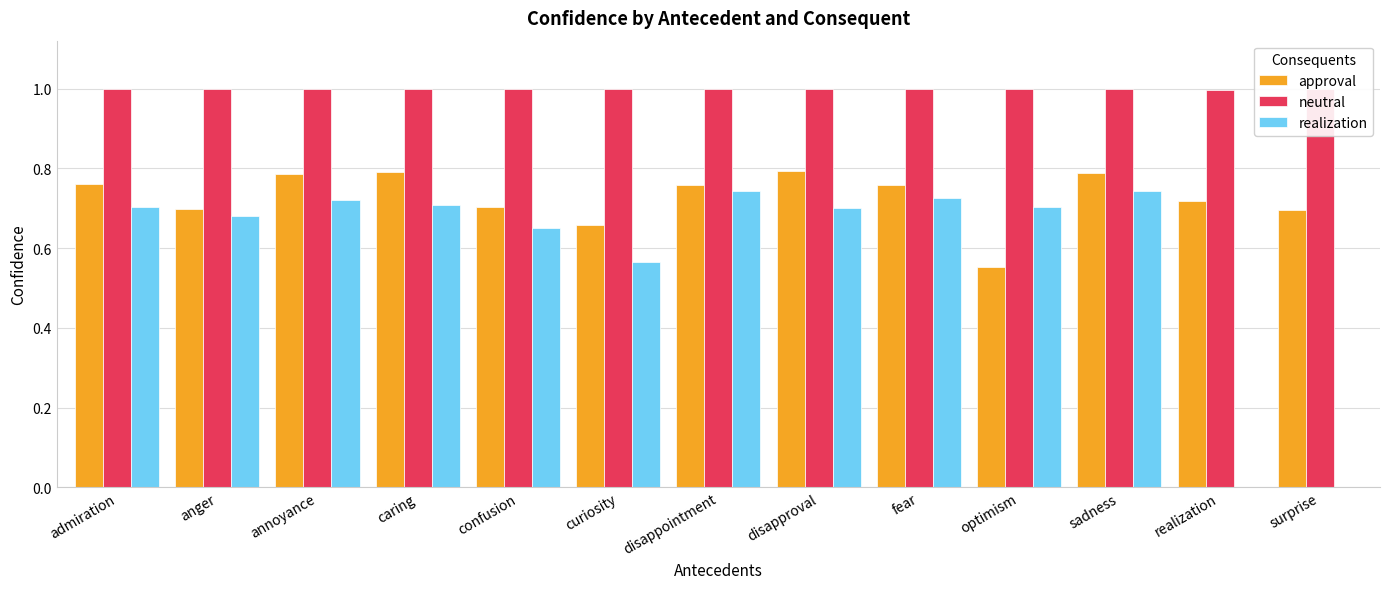

What is the spread (max minus min) of values at sadness?

0.3